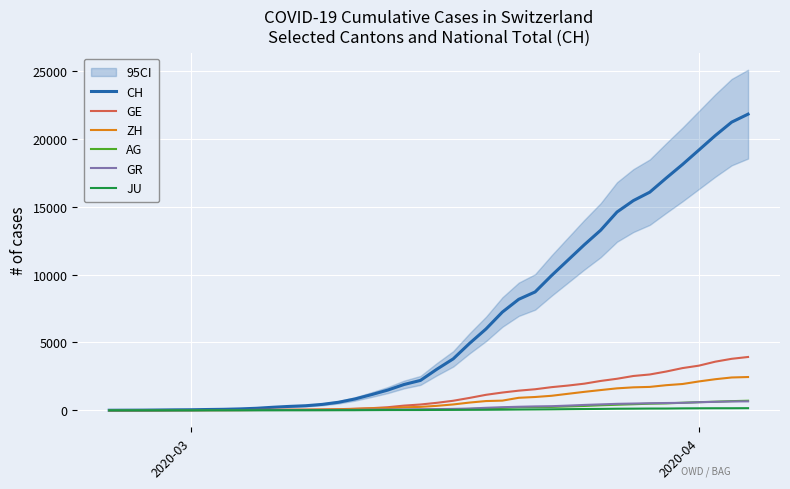

What is the maximum value for ZH?

2450